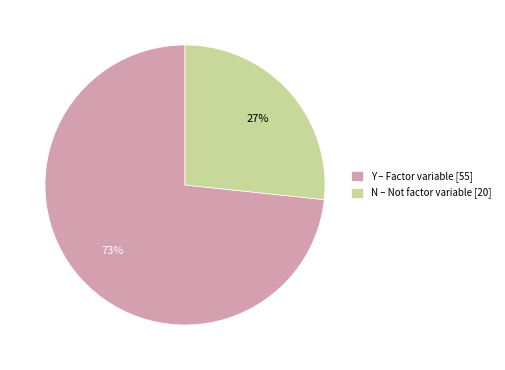

How many slices are in this pie chart?

2